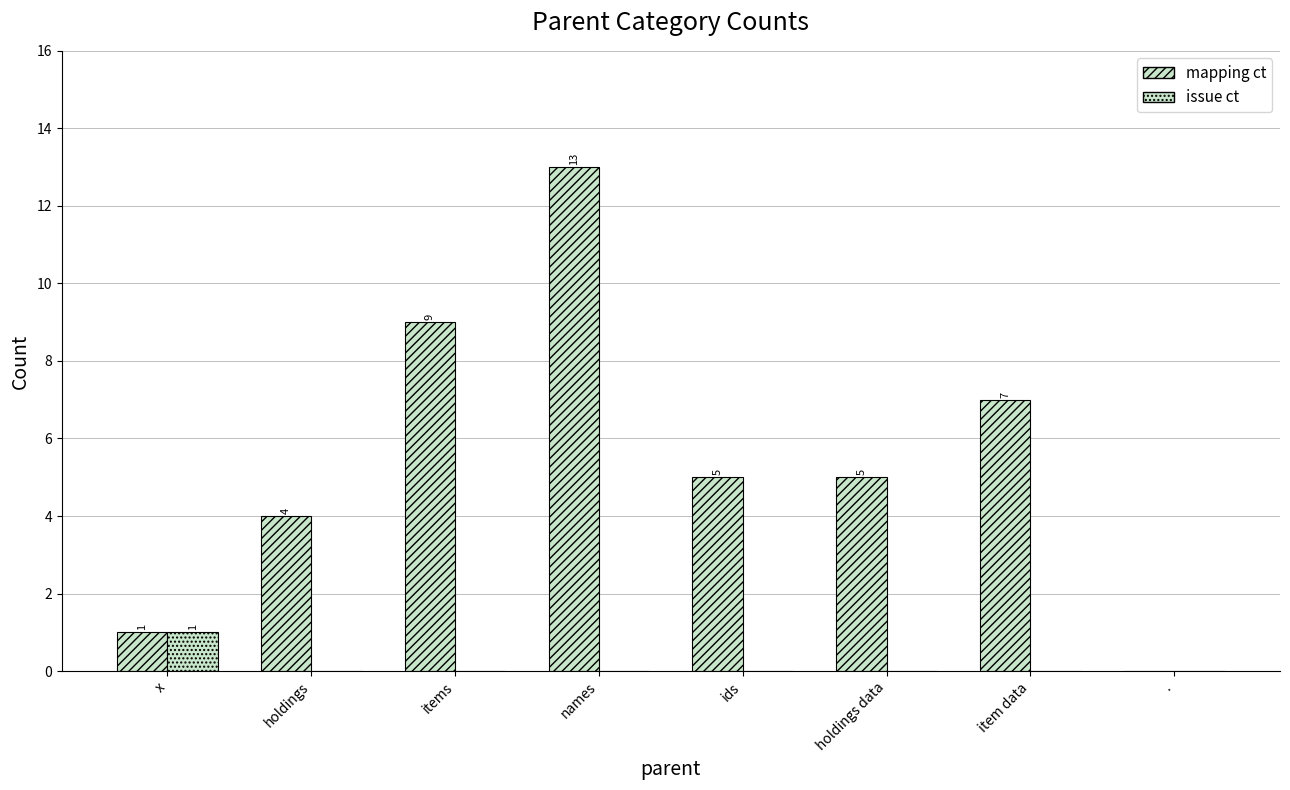

How many positive values does the issue ct series have?

1